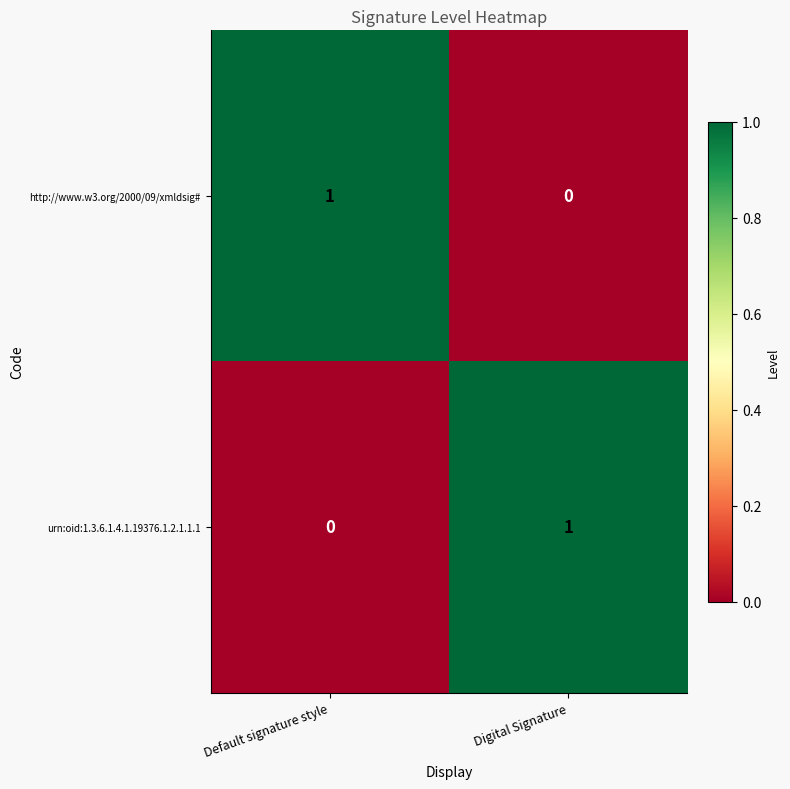

Which category has the lowest value in the urn:oid:1.3.6.1.4.1.19376.1.2.1.1.1 series?

Default signature style